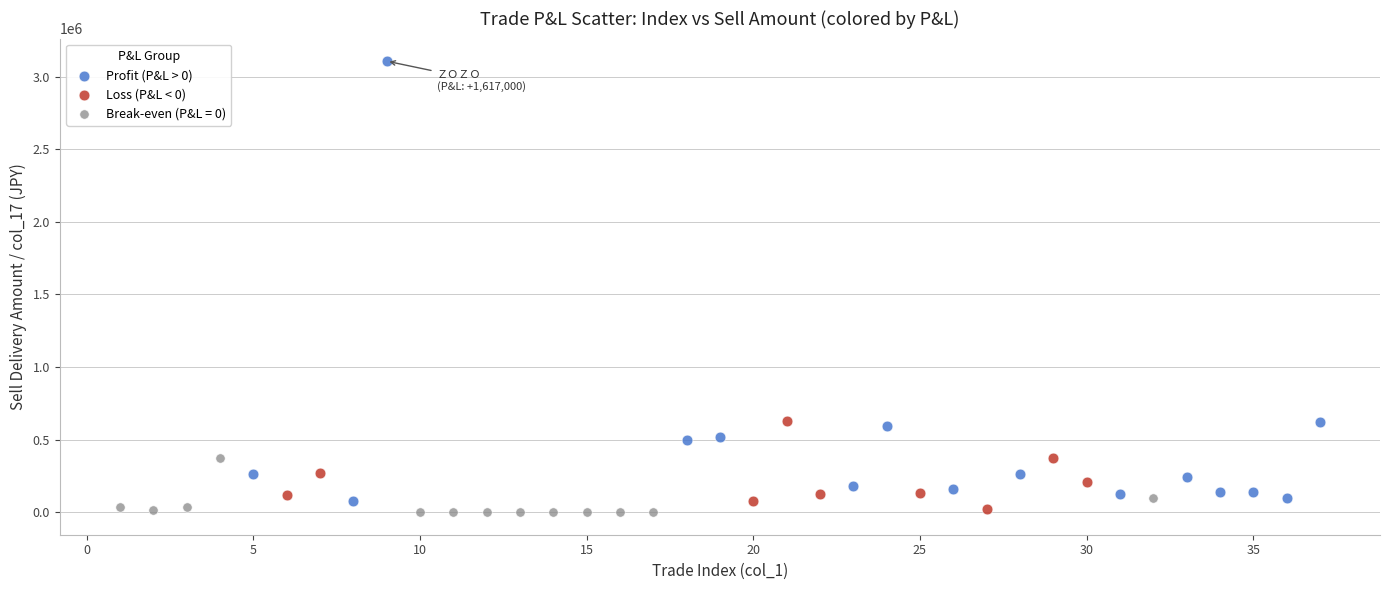

What are all the series names shown in the legend?

Profit (P&L > 0), Loss (P&L < 0), Break-even (P&L = 0)